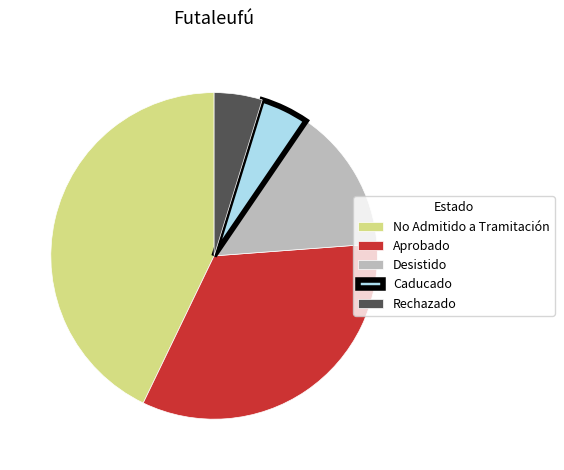

Which slice is the largest?

No Admitido a Tramitación